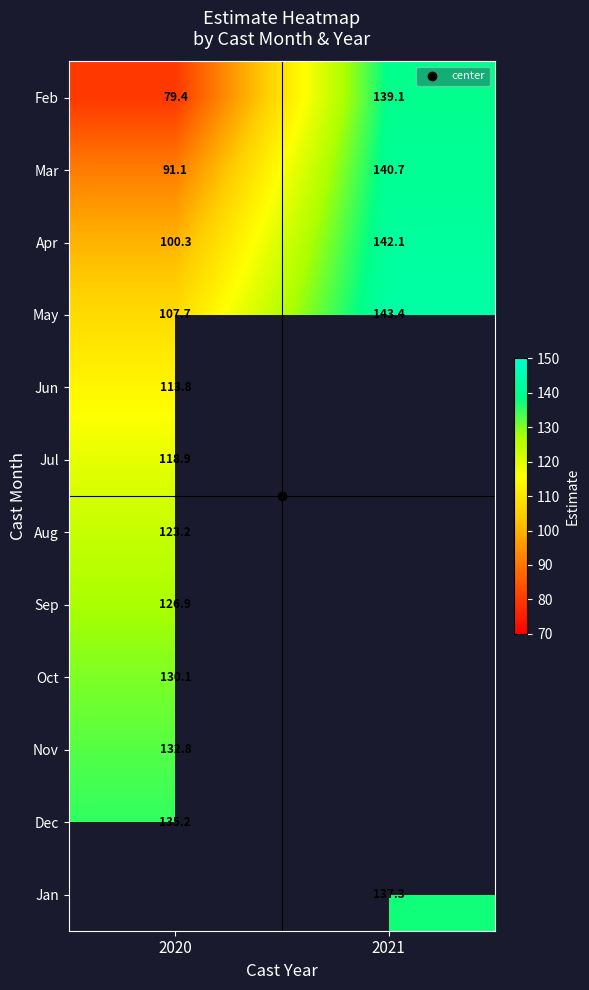

The value of May at 2021 is 143.4. True or false?

True